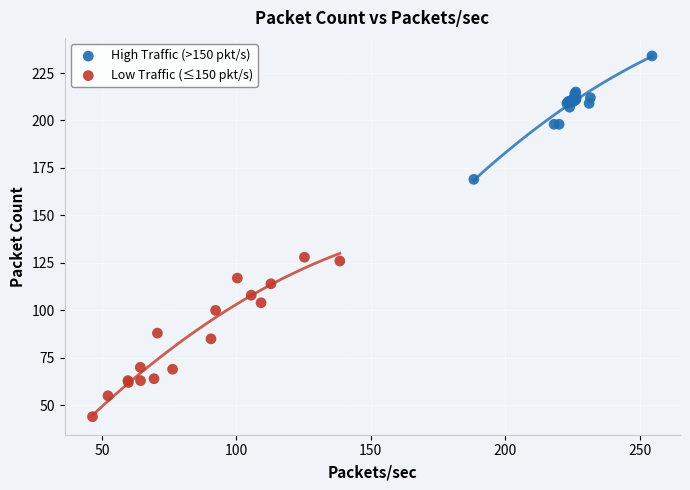

Which series reaches the minimum Y coordinate?

Low Traffic (≤150 pkt/s)